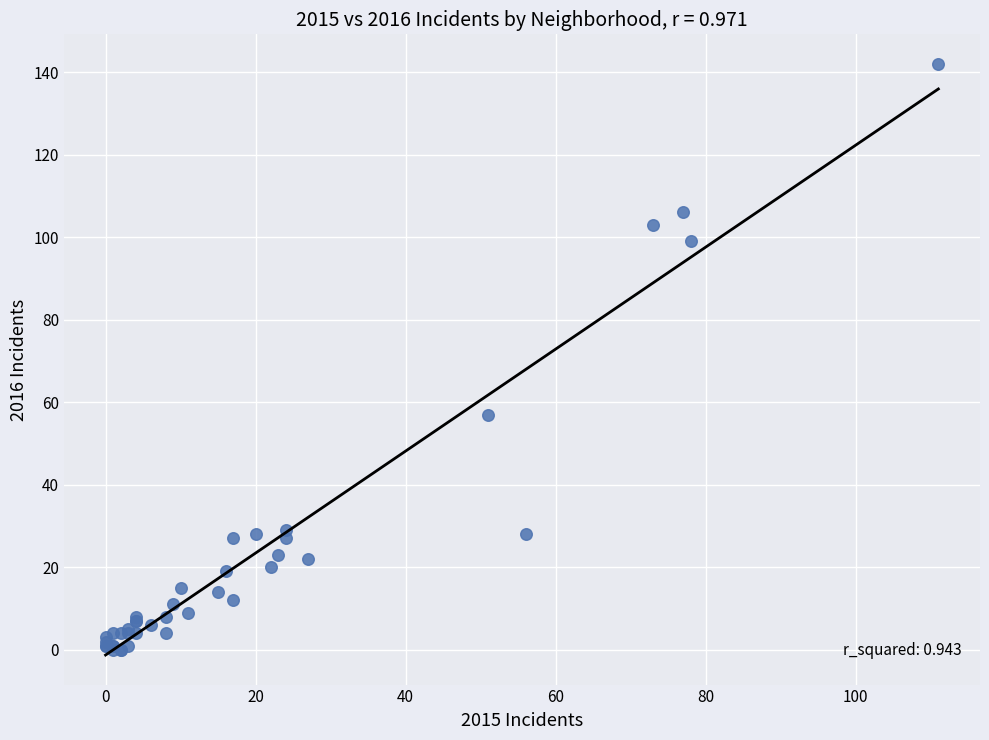

What Y value in the scatter plot is closest to 71?

57